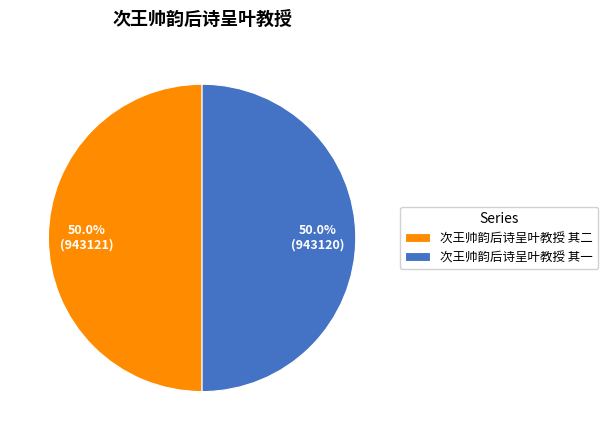

Approximately how many times larger is the value at 次王帅韵后诗呈叶教授 其二 compared to 次王帅韵后诗呈叶教授 其一?

1.0